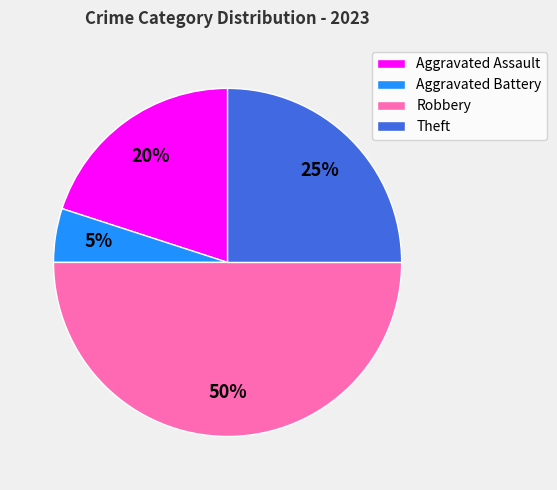

To the nearest percent, what portion does Aggravated Battery represent?

5%